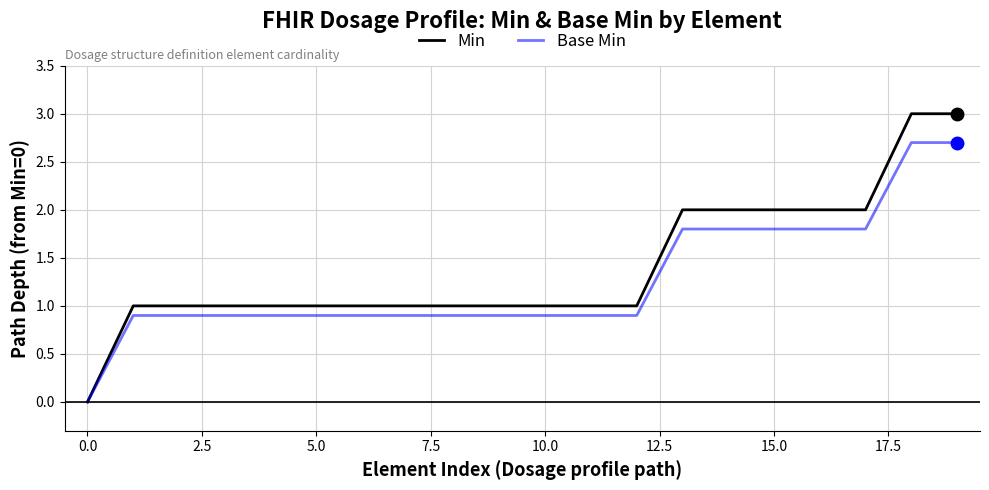

Reading right to left, list all the values displayed in this chart.

Min: 3.0	3.0	2.0	2.0	2.0	2.0	2.0	1.0	1.0	1.0	1.0	1.0	1.0	1.0	1.0	1.0	1.0	1.0	1.0	0.0
Base Min: 2.7	2.7	1.8	1.8	1.8	1.8	1.8	0.9	0.9	0.9	0.9	0.9	0.9	0.9	0.9	0.9	0.9	0.9	0.9	0.0